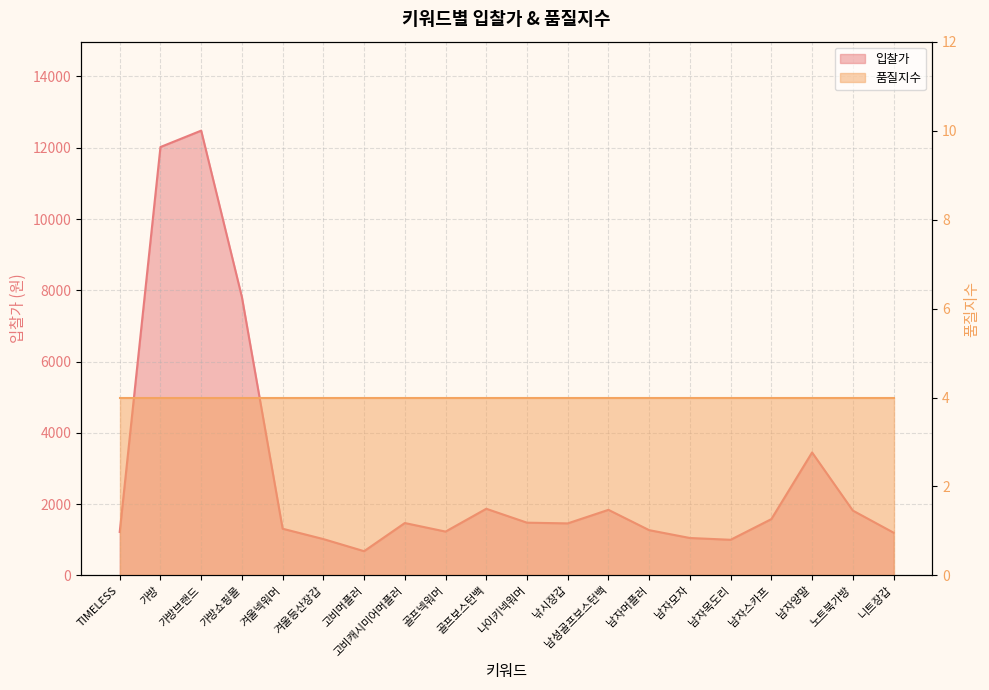

Rank the categories by value from lowest to highest.

고비머플러, 남자목도리, 겨울등산장갑, 남자모자, 니트장갑, TIMELESS, 골프넥워머, 남자머플러, 겨울넥워머, 낚시장갑, 고비캐시미어머플러, 나이키넥워머, 남자스카프, 노트북가방, 남성골프보스턴백, 골프보스턴백, 남자양말, 가방쇼핑몰, 가방, 가방브랜드